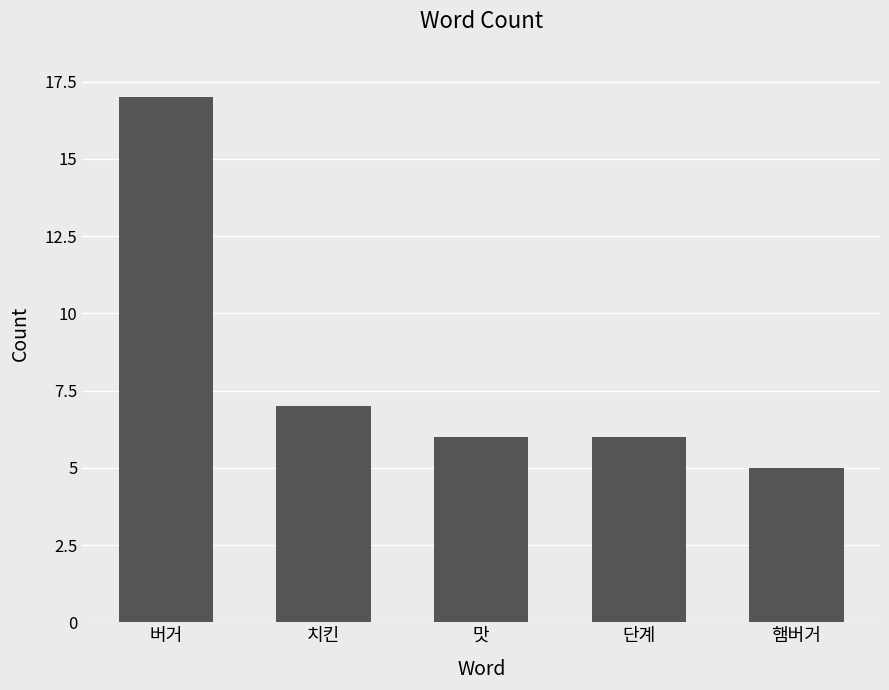

Count the number of categories in the chart.

5